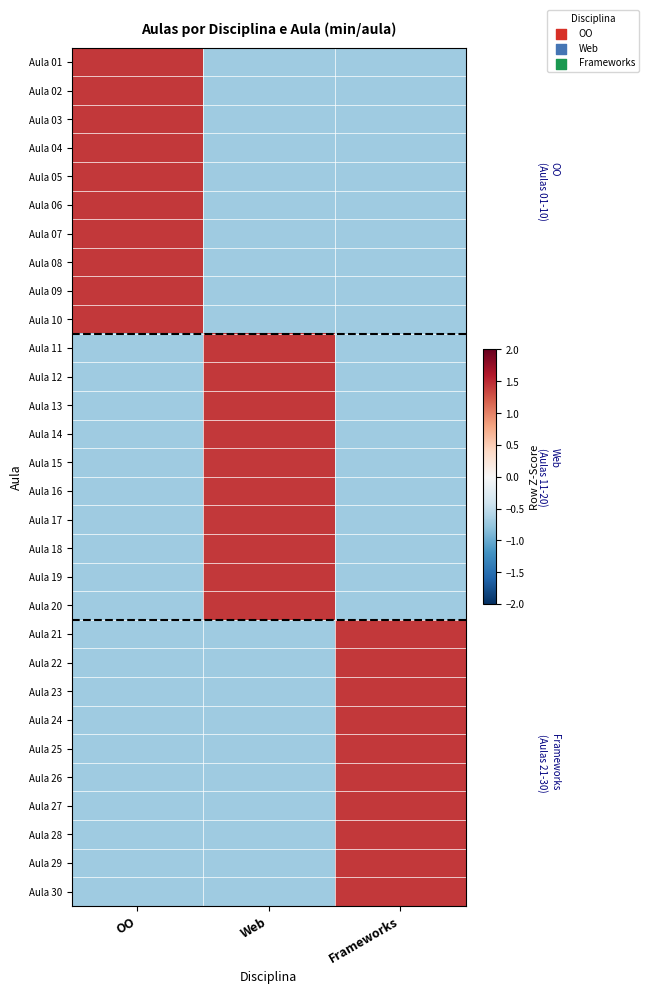

What is the spread (max minus min) of values at Frameworks?

2.1